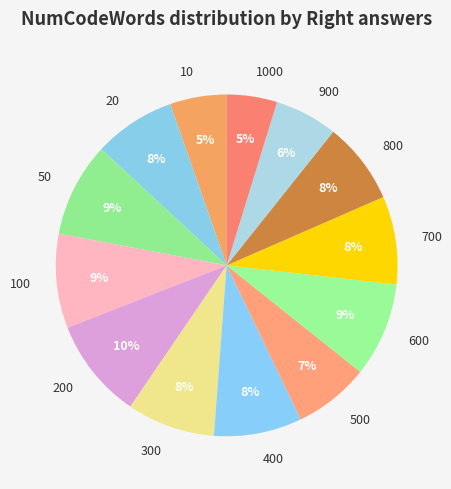

To the nearest percent, what portion does 400 represent?

8%